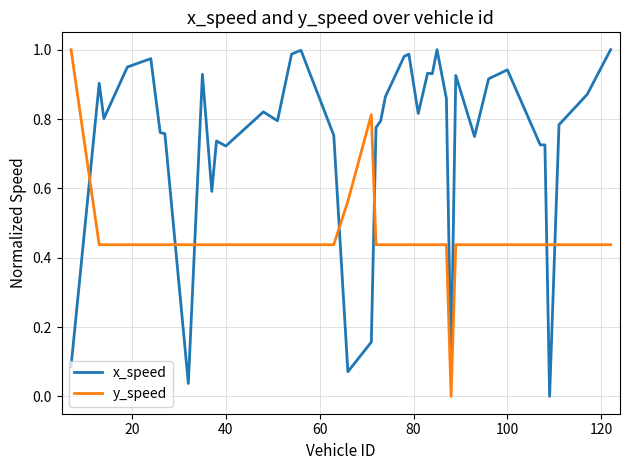

Which series has the largest total across all categories?

x_speed